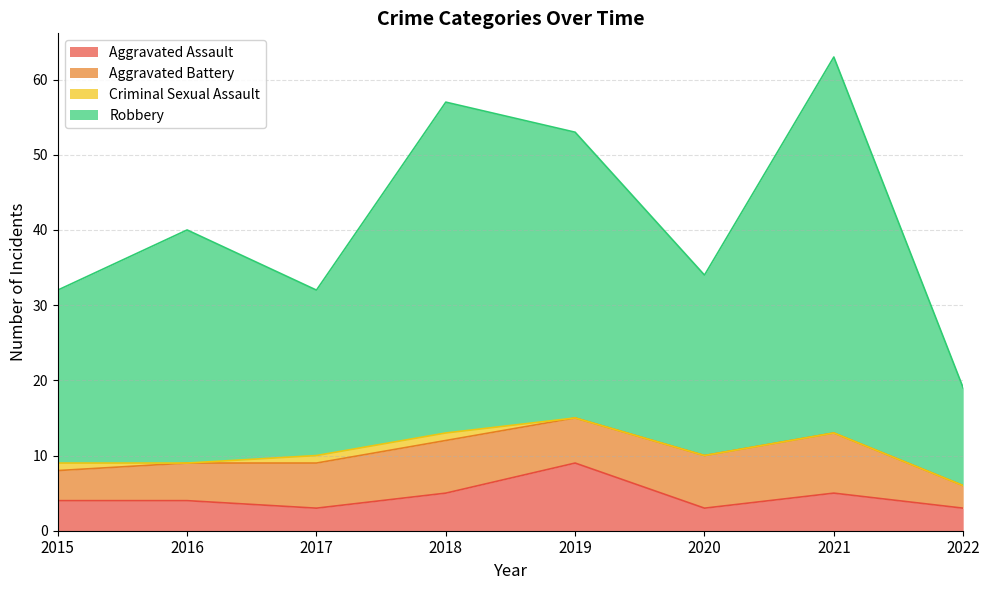

True or false: Aggravated Assault has a value of 15 at 2019.

False